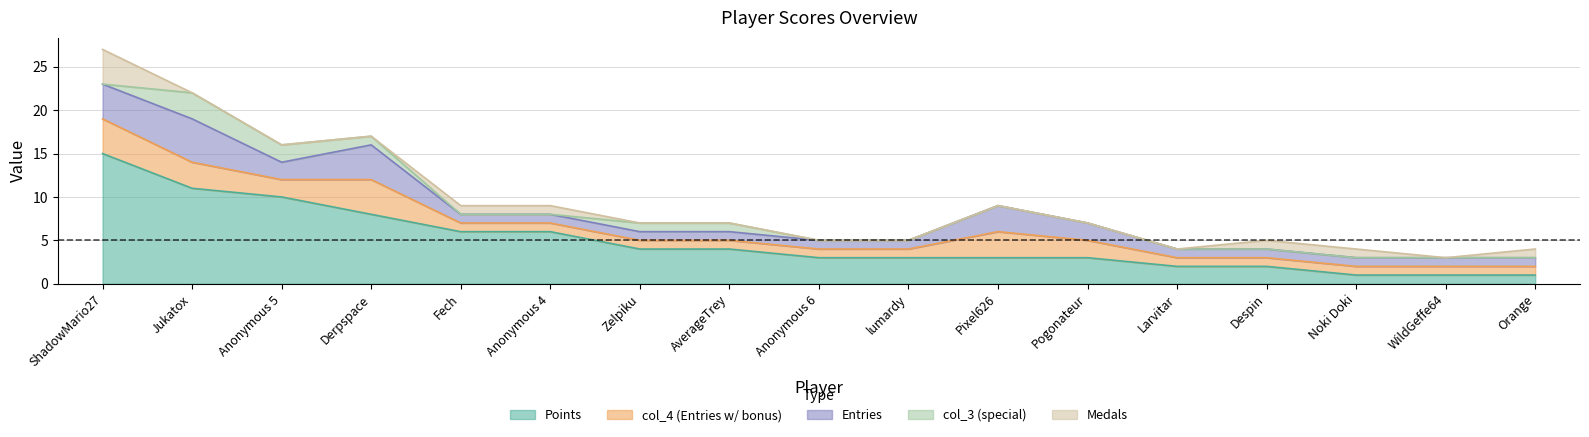

Reading right to left, what are all the values shown in this chart?

Points: 1	1	1	2	2	3	3	3	3	4	4	6	6	8	10	11	15
Medals: 1	0	1	1	0	0	0	0	0	0	0	1	1	0	0	0	4
Entries: 1	1	1	1	1	2	3	1	1	1	1	1	1	4	2	5	4
col_3: 0	0	0	0	0	0	0	0	0	1	1	0	0	1	2	3	0
col_4: 1	1	1	1	1	2	3	1	1	1	1	1	1	4	2	3	4